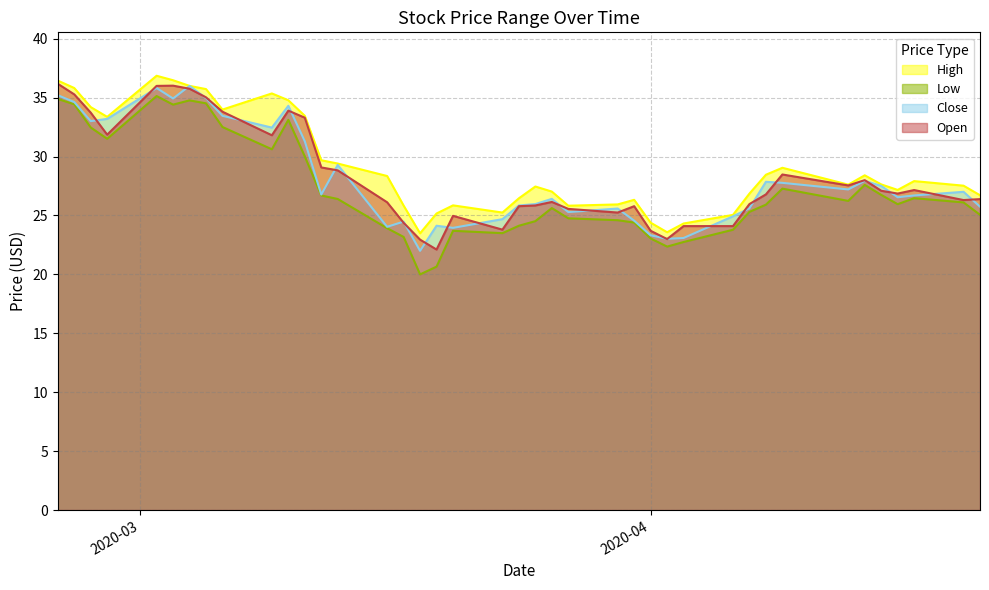

At how many categories does at least one series exceed 32?

12